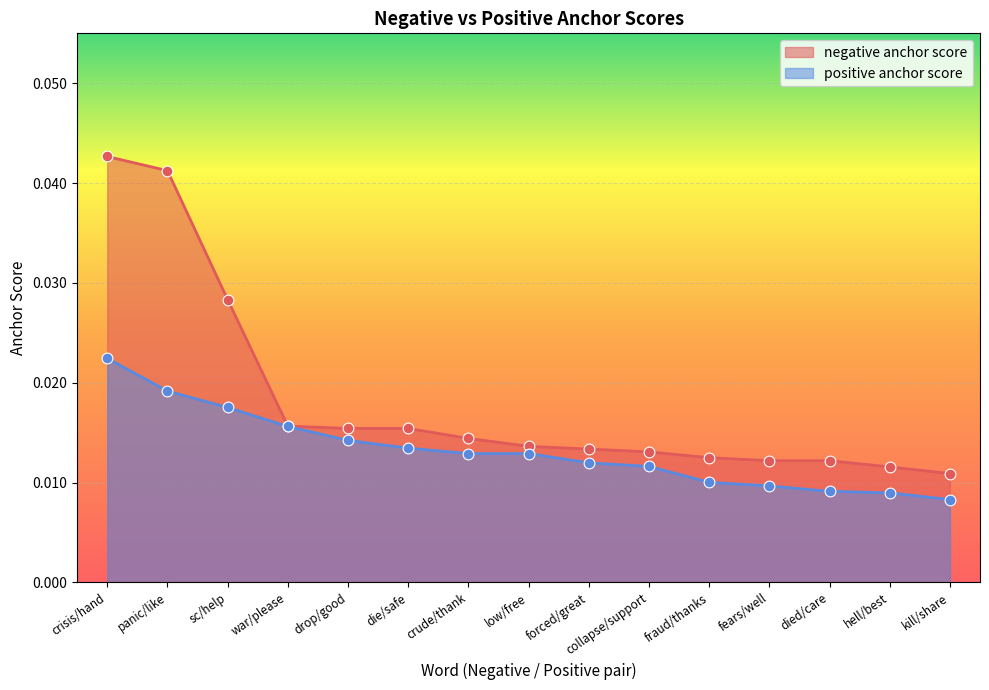

Which series reaches the minimum Y coordinate?

positive anchor score